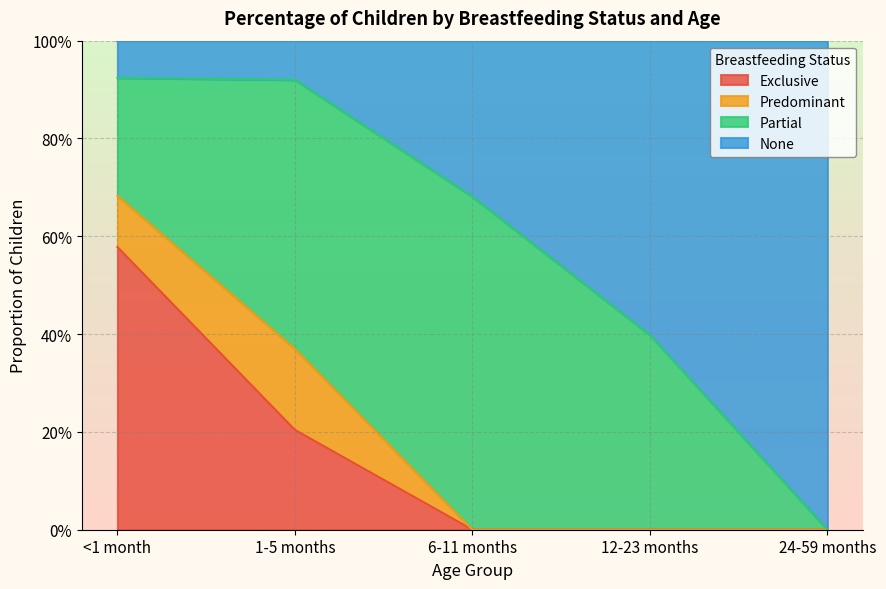

Does the chart have visible grid lines?

Yes